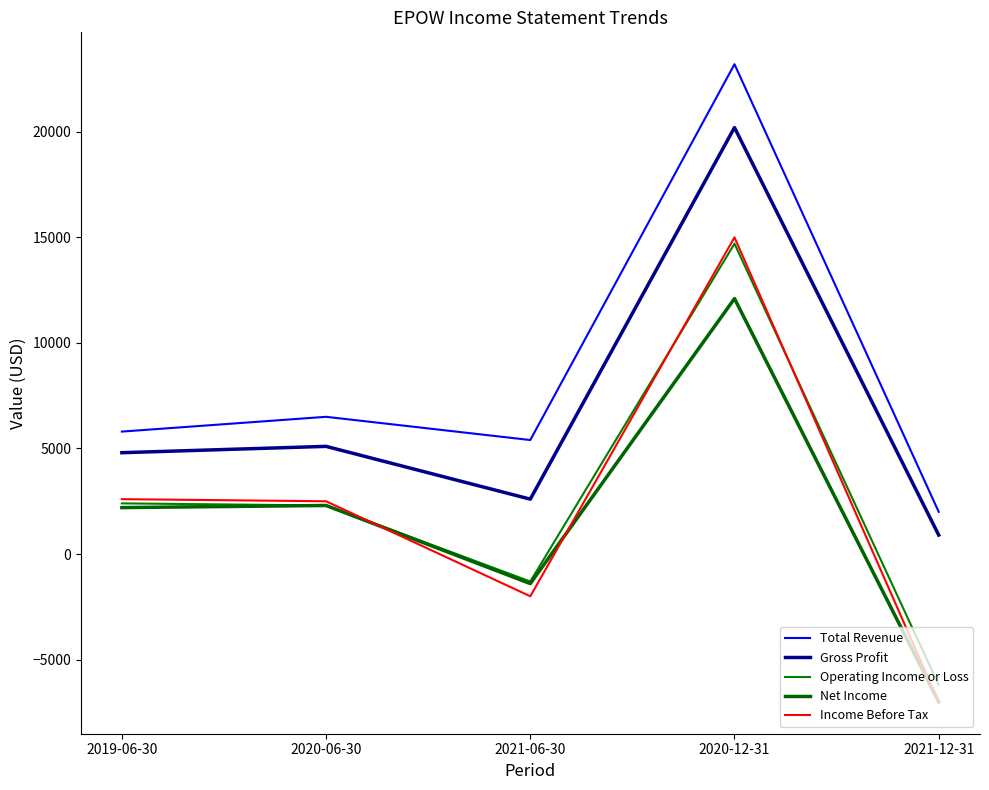

What are all the series names shown in the legend?

Total Revenue, Gross Profit, Operating Income or Loss, Net Income, Income Before Tax